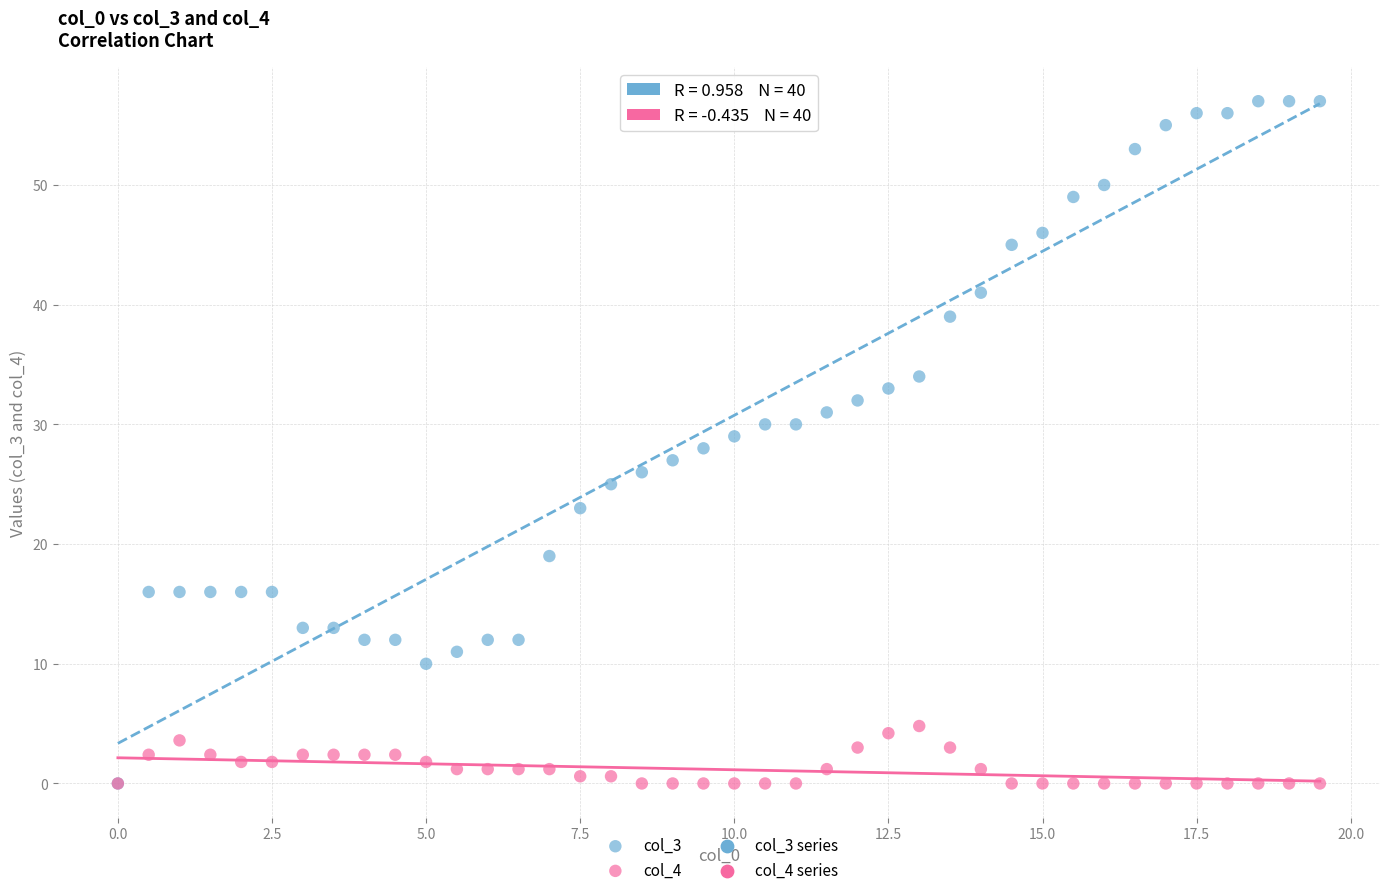

Which series has the widest spread of Y values?

col_3